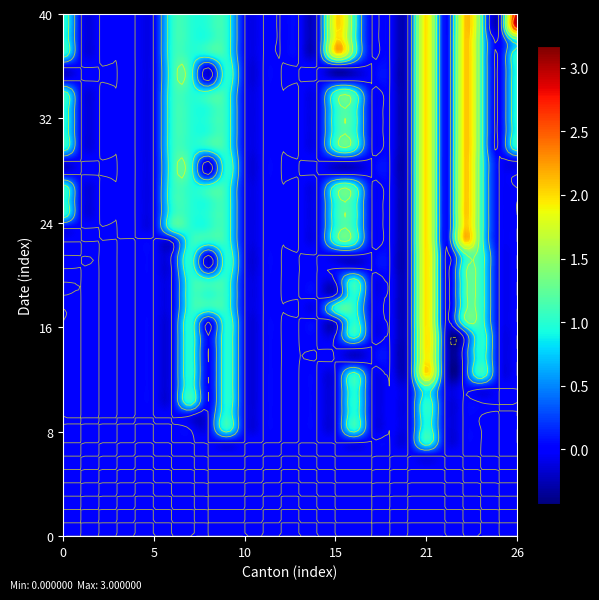

How many data points does each series have?

26